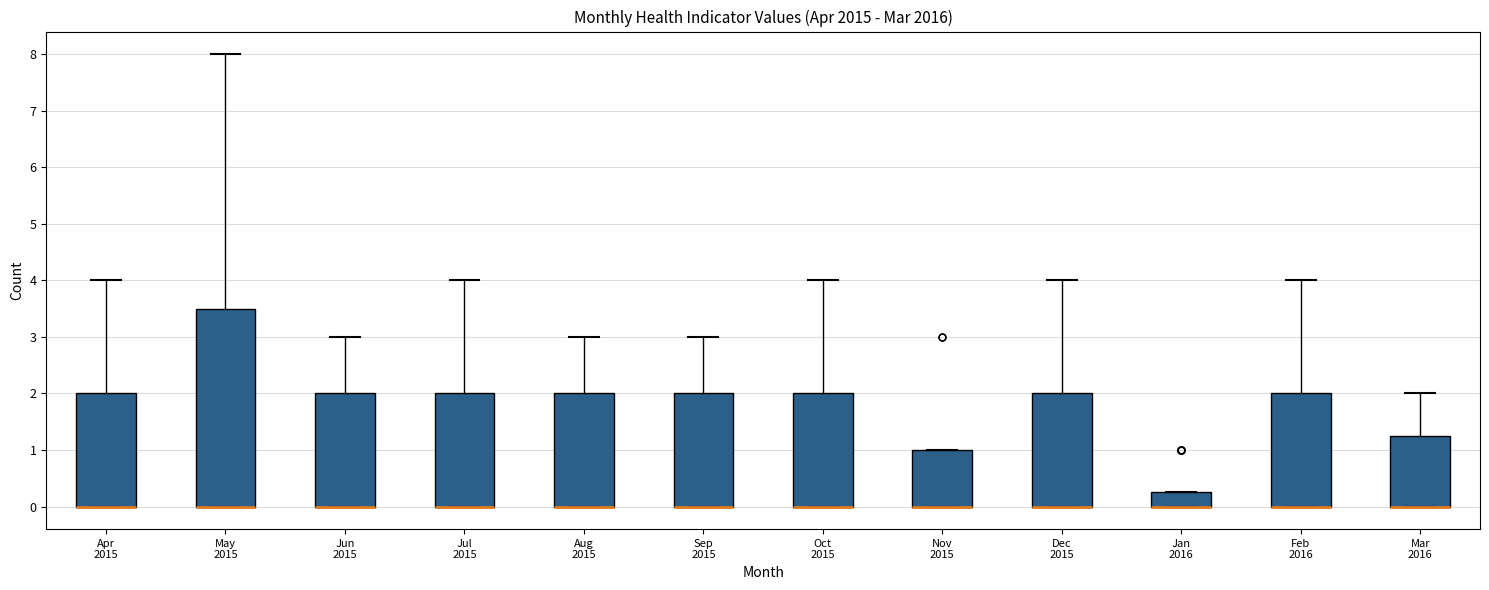

Reading left to right, transcribe this box plot: for each box, give where its median line is, the range the box spans, and where its two whiskers end, as read against the y-axis. The values are not printed on the chart, so give them approximately, as read against the axis.

Apr 2015: median 0.0 (drawn on the box's lower edge), box 0.0 to 2.0, whiskers 0.0 to 4.0
May 2015: median 0.0 (drawn on the box's lower edge), box 0.0 to 3.5, whiskers 0.0 to 8.0
Jun 2015: median 0.0 (drawn on the box's lower edge), box 0.0 to 2.0, whiskers 0.0 to 3.0
Jul 2015: median 0.0 (drawn on the box's lower edge), box 0.0 to 2.0, whiskers 0.0 to 4.0
Aug 2015: median 0.0 (drawn on the box's lower edge), box 0.0 to 2.0, whiskers 0.0 to 3.0
Sep 2015: median 0.0 (drawn on the box's lower edge), box 0.0 to 2.0, whiskers 0.0 to 3.0
Oct 2015: median 0.0 (drawn on the box's lower edge), box 0.0 to 2.0, whiskers 0.0 to 4.0
Nov 2015: median 0.0 (drawn on the box's lower edge), box 0.0 to 1.0, whiskers 0.0 to 1.0
Dec 2015: median 0.0 (drawn on the box's lower edge), box 0.0 to 2.0, whiskers 0.0 to 4.0
Jan 2016: median 0.0 (drawn on the box's lower edge), box 0.0 to 0.3, whiskers 0.0 to 0.3
Feb 2016: median 0.0 (drawn on the box's lower edge), box 0.0 to 2.0, whiskers 0.0 to 4.0
Mar 2016: median 0.0 (drawn on the box's lower edge), box 0.0 to 1.3, whiskers 0.0 to 2.0